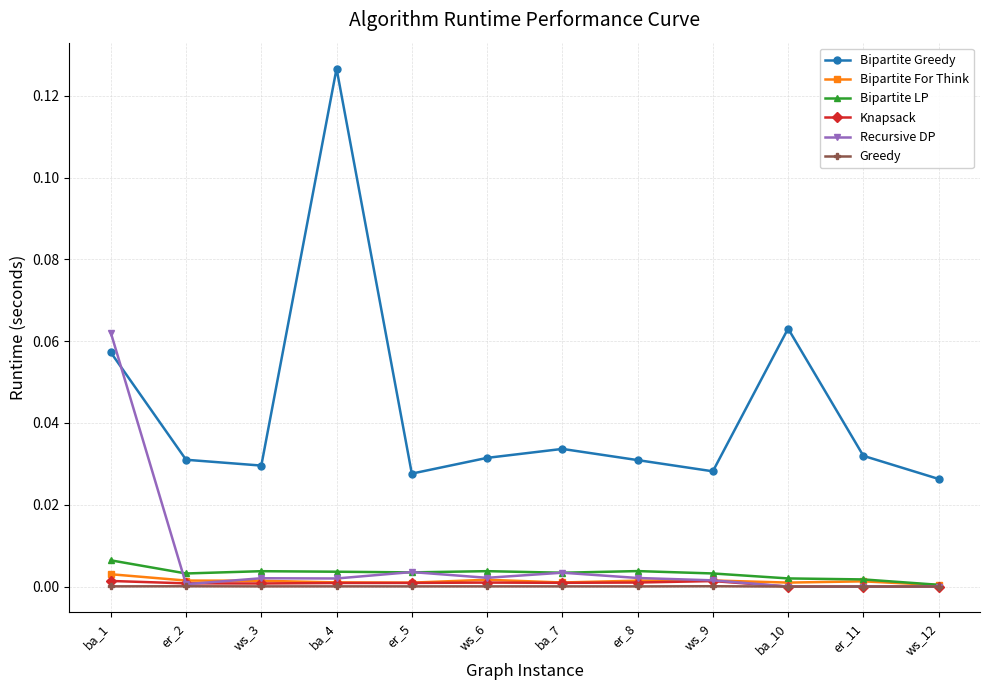

In Knapsack, how many points are higher than both neighbors (excluding endpoints)?

2